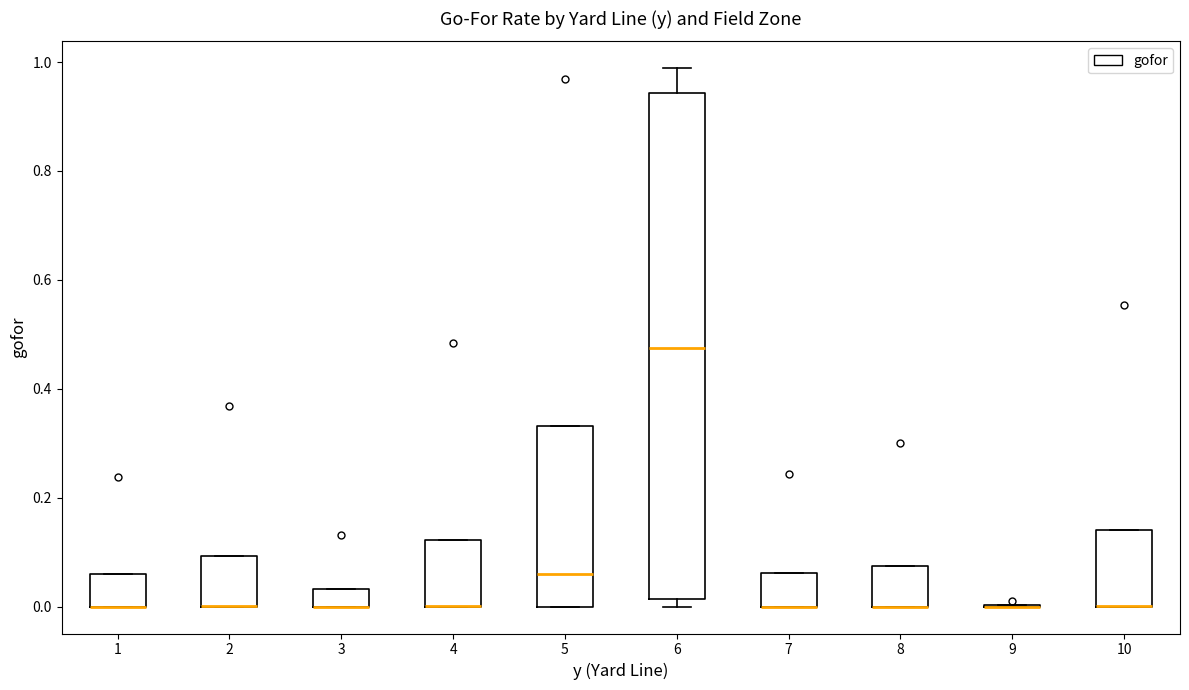

Reading left to right, read every box against the y-axis: the position of its median line, the range the box covers, and the ends of its whiskers. The values are not printed on the chart, so give them approximately, as read against the axis.

1: median 0.00 (drawn on the box's lower edge), box 0.00 to 0.06, whiskers 0.00 to 0.06
2: median 0.00 (drawn on the box's lower edge), box 0.00 to 0.10, whiskers 0.00 to 0.10
3: median 0.00 (drawn on the box's lower edge), box 0.00 to 0.04, whiskers 0.00 to 0.04
4: median 0.00 (drawn on the box's lower edge), box 0.00 to 0.12, whiskers 0.00 to 0.12
5: median 0.06, box 0.00 to 0.34, whiskers 0.00 to 0.34
6: median 0.48, box 0.02 to 0.94, whiskers 0.00 to 0.98
7: median 0.00 (drawn on the box's lower edge), box 0.00 to 0.06, whiskers 0.00 to 0.06
8: median 0.00 (drawn on the box's lower edge), box 0.00 to 0.08, whiskers 0.00 to 0.08
9: box collapsed to a line at 0.00, whiskers 0.00 to 0.00
10: median 0.00 (drawn on the box's lower edge), box 0.00 to 0.14, whiskers 0.00 to 0.14